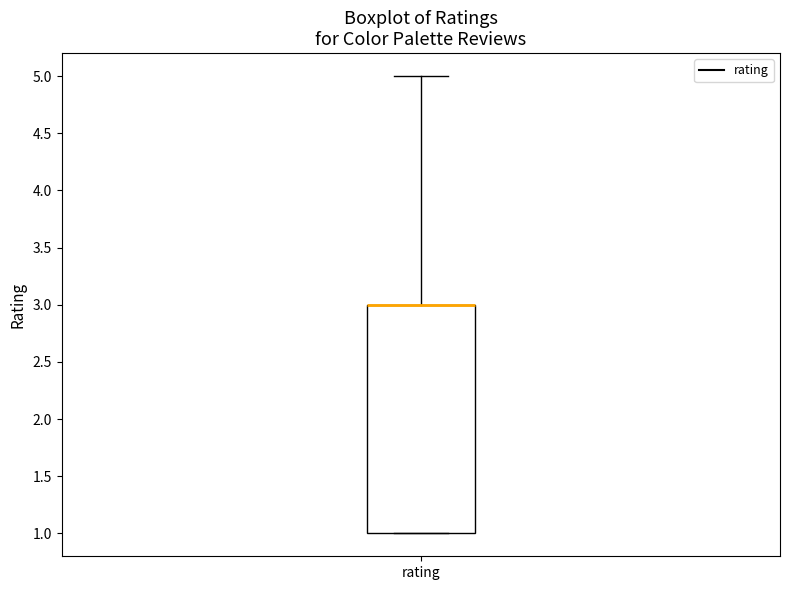

Where is the lower edge of the box for rating on the y-axis? The values are not printed on the chart, so give them approximately, as read against the axis.

1